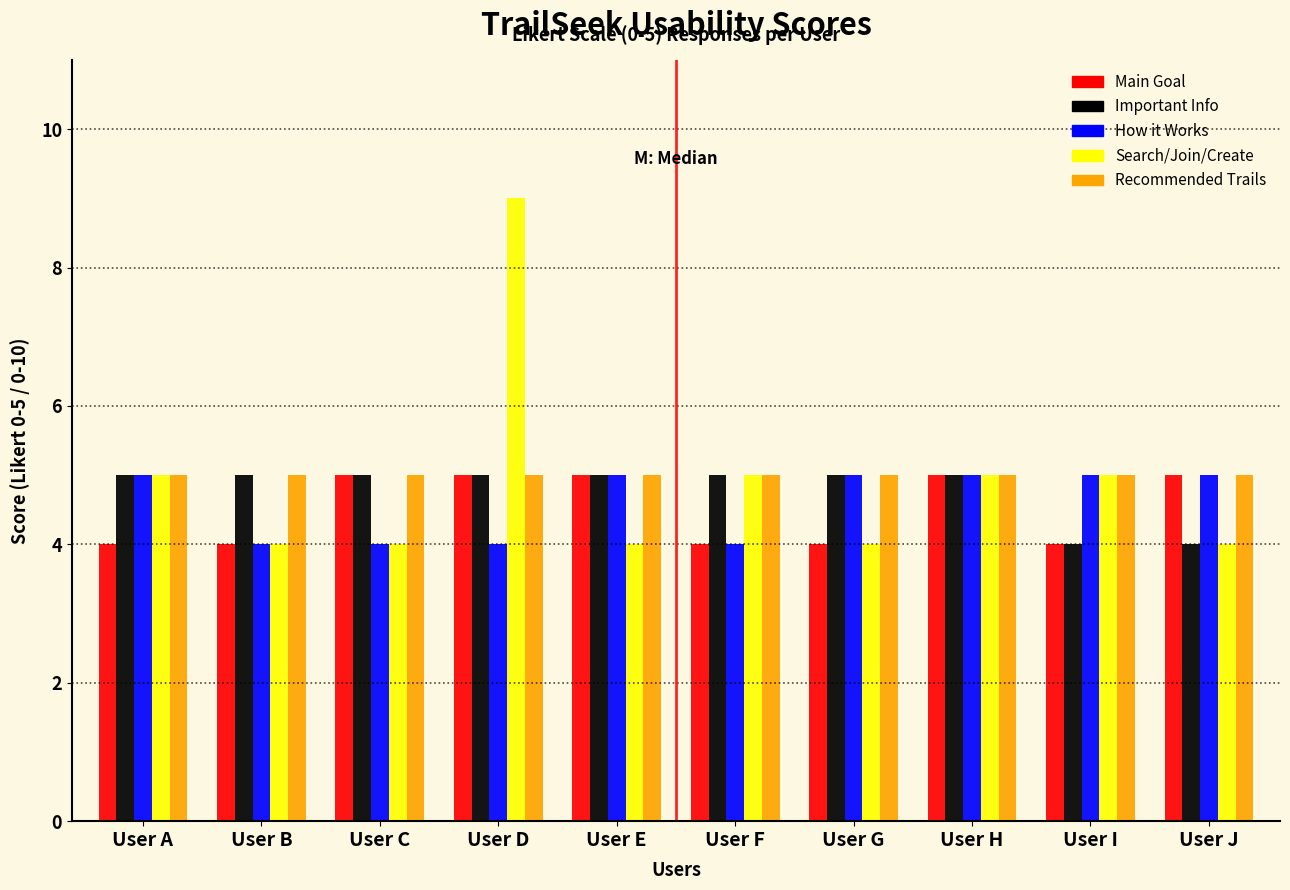

What is the sum of all Search/Join/Create values?

49